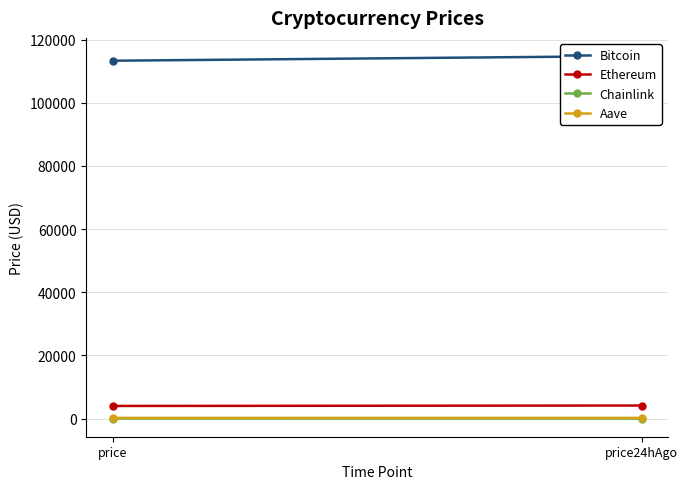

Count the number of categories in the chart.

2